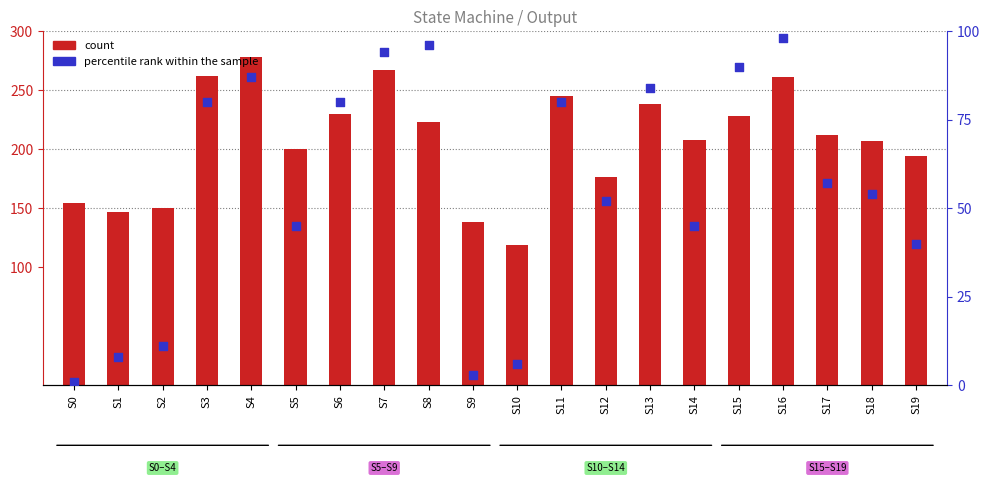

What is the total value across all series at S2?

161